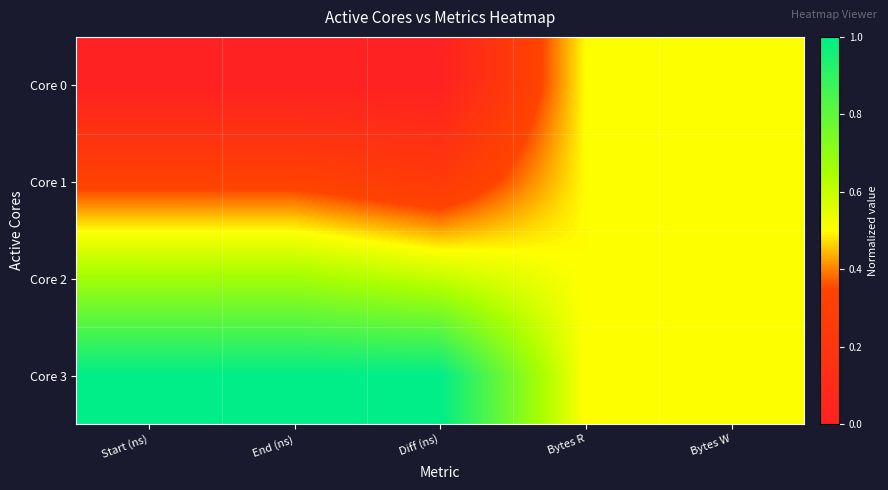

Reading right to left, what are all the values shown in this chart?

Core 0: Bytes W=0.5	Bytes R=0.5	Diff (ns)=0.0	End (ns)=0.0	Start (ns)=0.0
Core 1: Bytes W=0.5	Bytes R=0.5	Diff (ns)=0.3	End (ns)=0.3	Start (ns)=0.3
Core 2: Bytes W=0.5	Bytes R=0.5	Diff (ns)=0.6	End (ns)=0.7	Start (ns)=0.7
Core 3: Bytes W=0.5	Bytes R=0.5	Diff (ns)=1.0	End (ns)=1.0	Start (ns)=1.0